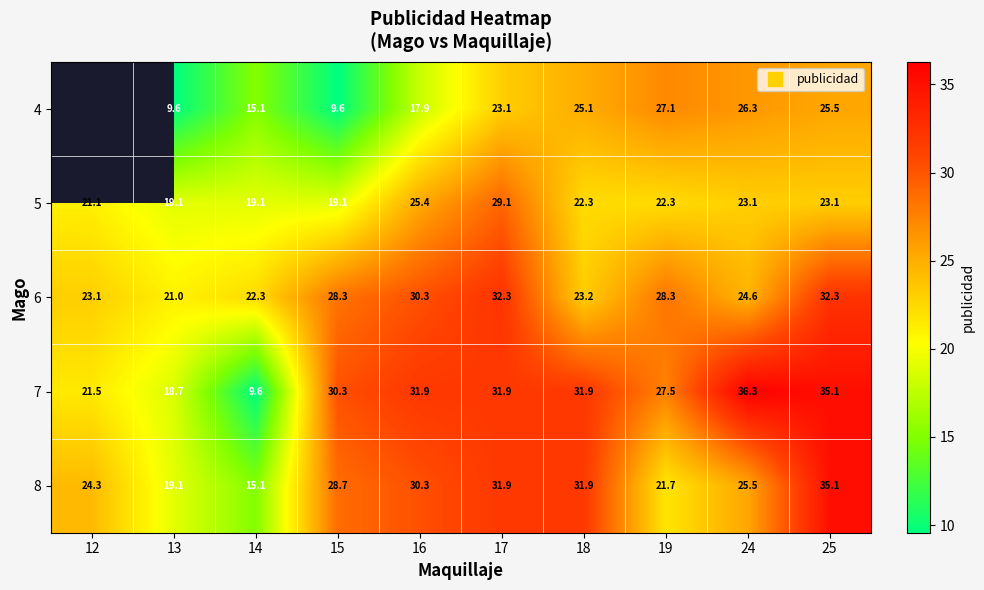

Is the value of 7 at 24 greater than the value of 5 at 18?

Yes